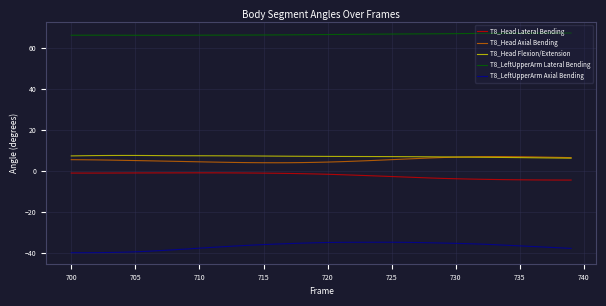

What is the highest value of the T8_LeftUpperArm Lateral Bending series?

67.1